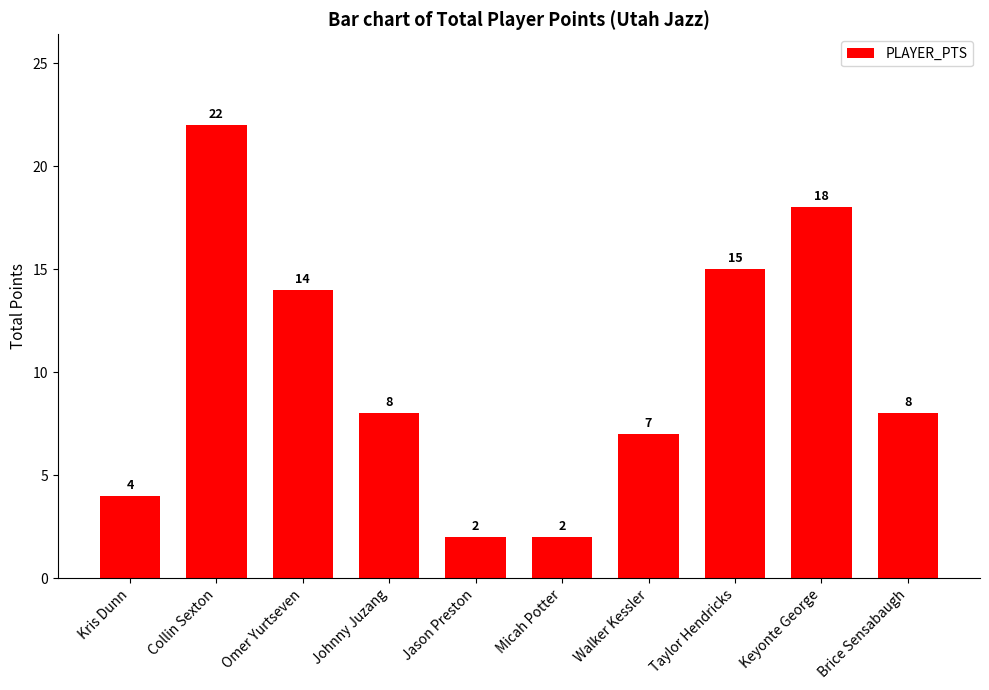

What is the difference between the values at Kris Dunn and Brice Sensabaugh?

4